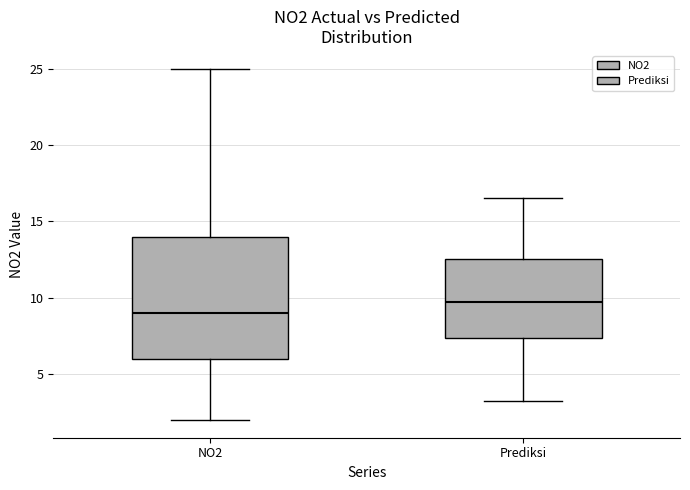

Reading left to right, read every box against the y-axis: the position of its median line, the range the box covers, and the ends of its whiskers. The values are not printed on the chart, so give them approximately, as read against the axis.

NO2: median 9.0, box 6.0 to 14.0, whiskers 2.0 to 25.0
Prediksi: median 10.0, box 7.5 to 12.5, whiskers 3.5 to 16.5